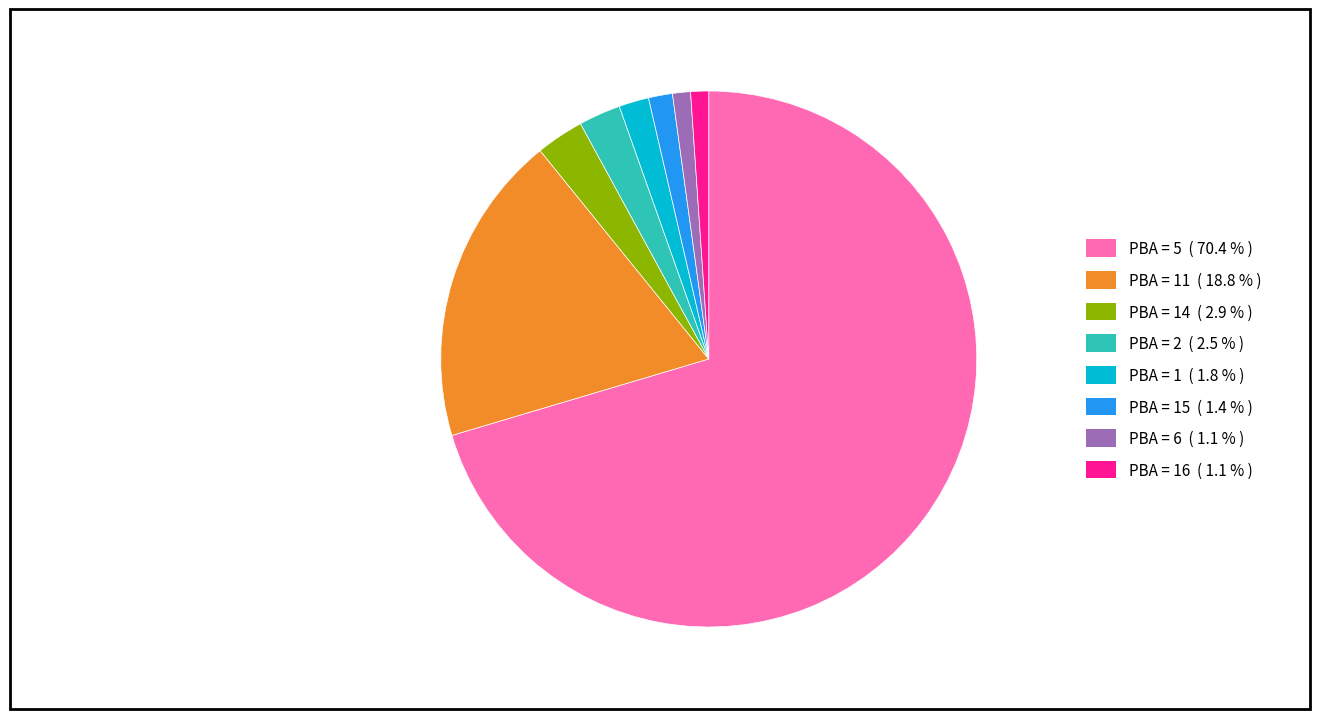

What is the largest slice in the pie chart?

PBA = 5 ( 70.4 % )